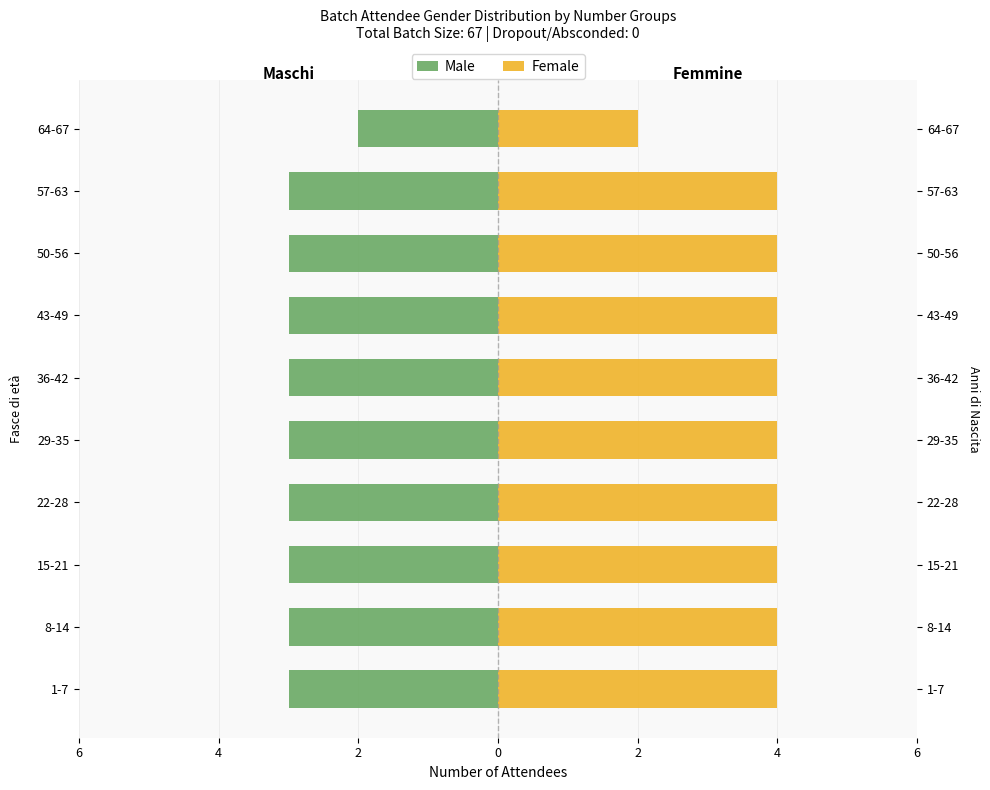

What is the highest value of the Female series?

4